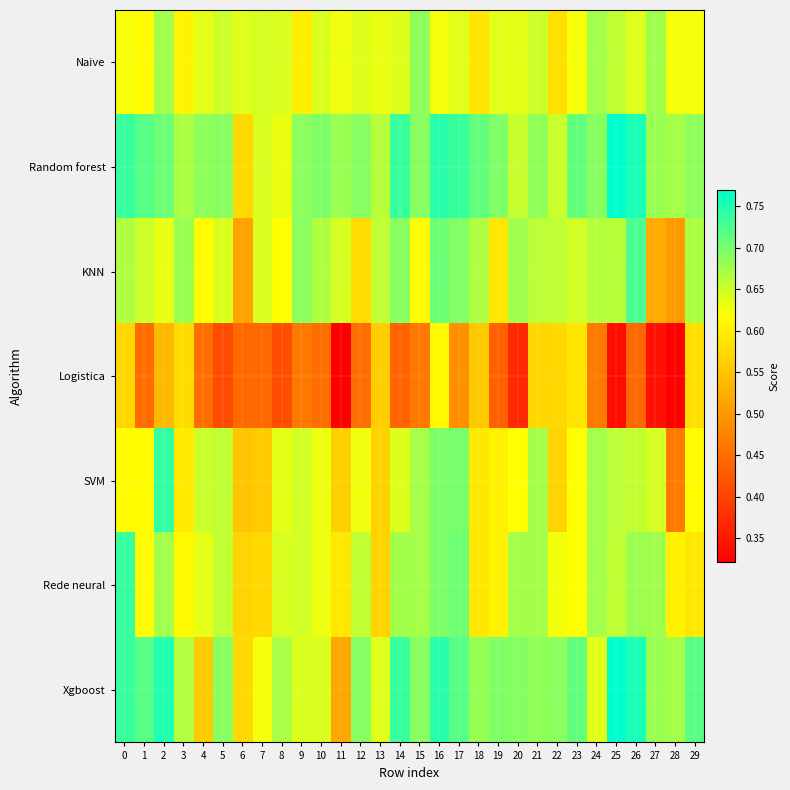

Reading left to right, transcribe all the data shown in this chart.

Naive: 0=0.6	1=0.6	2=0.7	3=0.6	4=0.6	5=0.6	6=0.6	7=0.6	8=0.6	9=0.6	10=0.6	11=0.6	12=0.6	13=0.6	14=0.6	15=0.7	16=0.6	17=0.6	18=0.6	19=0.6	20=0.6	21=0.6	22=0.6	23=0.6	24=0.7	25=0.7	26=0.6	27=0.7	28=0.6	29=0.6
Random forest: 0=0.7	1=0.7	2=0.7	3=0.7	4=0.7	5=0.7	6=0.6	7=0.6	8=0.6	9=0.7	10=0.7	11=0.7	12=0.7	13=0.7	14=0.7	15=0.7	16=0.7	17=0.7	18=0.7	19=0.7	20=0.7	21=0.7	22=0.7	23=0.7	24=0.7	25=0.8	26=0.8	27=0.7	28=0.7	29=0.7
KNN: 0=0.7	1=0.6	2=0.6	3=0.7	4=0.6	5=0.6	6=0.5	7=0.6	8=0.6	9=0.7	10=0.7	11=0.6	12=0.6	13=0.7	14=0.7	15=0.6	16=0.7	17=0.7	18=0.7	19=0.6	20=0.7	21=0.7	22=0.7	23=0.6	24=0.7	25=0.7	26=0.7	27=0.5	28=0.5	29=0.7
Logistica: 0=0.6	1=0.4	2=0.5	3=0.6	4=0.5	5=0.4	6=0.4	7=0.4	8=0.4	9=0.5	10=0.5	11=0.3	12=0.5	13=0.6	14=0.4	15=0.5	16=0.6	17=0.5	18=0.6	19=0.4	20=0.4	21=0.6	22=0.6	23=0.6	24=0.5	25=0.3	26=0.4	27=0.3	28=0.3	29=0.6
SVM: 0=0.6	1=0.6	2=0.7	3=0.6	4=0.7	5=0.7	6=0.6	7=0.6	8=0.6	9=0.6	10=0.6	11=0.6	12=0.6	13=0.6	14=0.6	15=0.7	16=0.7	17=0.7	18=0.6	19=0.6	20=0.6	21=0.7	22=0.6	23=0.6	24=0.7	25=0.7	26=0.7	27=0.6	28=0.5	29=0.6
Rede neural: 0=0.7	1=0.6	2=0.7	3=0.6	4=0.6	5=0.7	6=0.6	7=0.6	8=0.6	9=0.6	10=0.6	11=0.6	12=0.7	13=0.6	14=0.7	15=0.7	16=0.7	17=0.7	18=0.6	19=0.6	20=0.7	21=0.7	22=0.6	23=0.6	24=0.7	25=0.7	26=0.7	27=0.7	28=0.6	29=0.6
Xgboost: 0=0.7	1=0.7	2=0.7	3=0.7	4=0.6	5=0.7	6=0.6	7=0.6	8=0.7	9=0.6	10=0.6	11=0.5	12=0.7	13=0.6	14=0.7	15=0.7	16=0.7	17=0.7	18=0.7	19=0.7	20=0.7	21=0.7	22=0.7	23=0.7	24=0.6	25=0.8	26=0.8	27=0.7	28=0.7	29=0.7